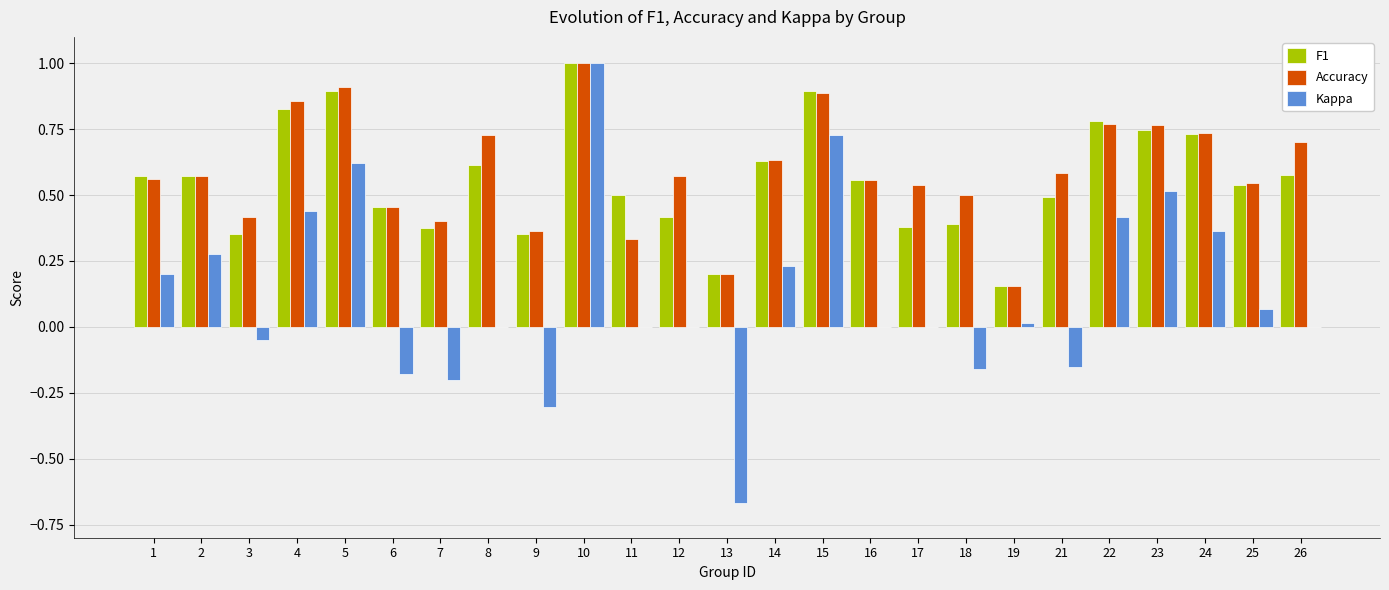

What is the maximum value shown in the chart?

1.0